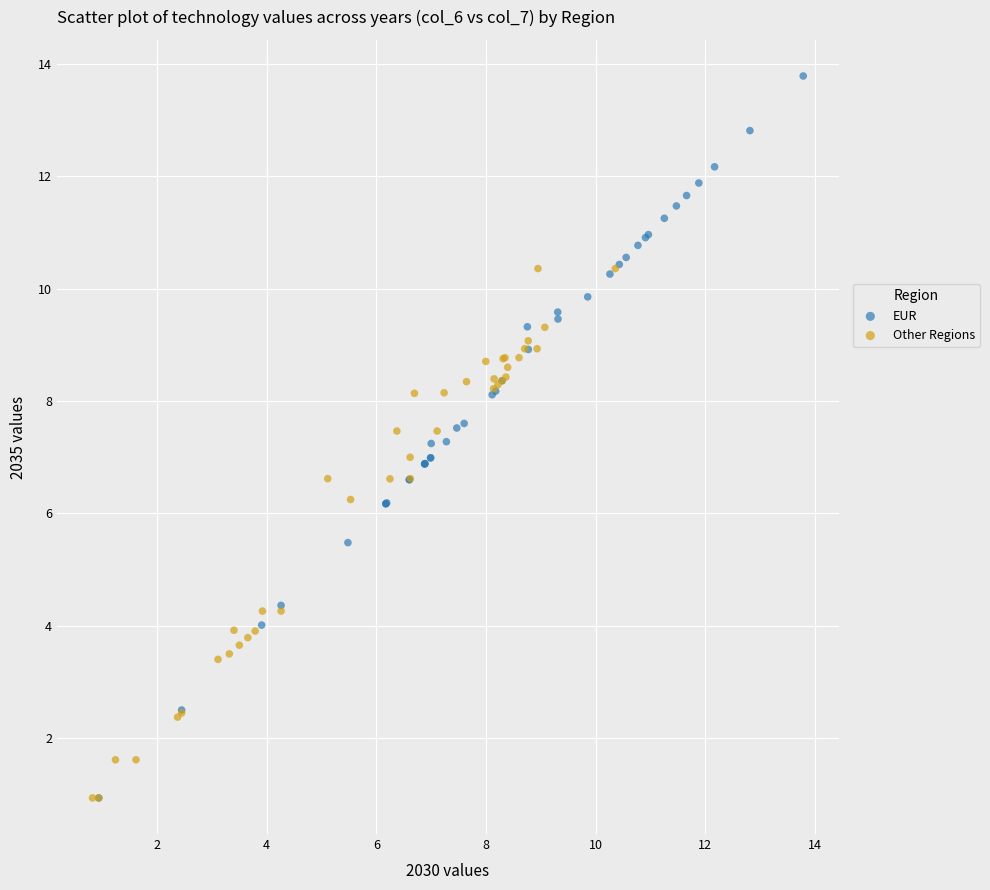

Which series reaches the maximum Y coordinate?

EUR